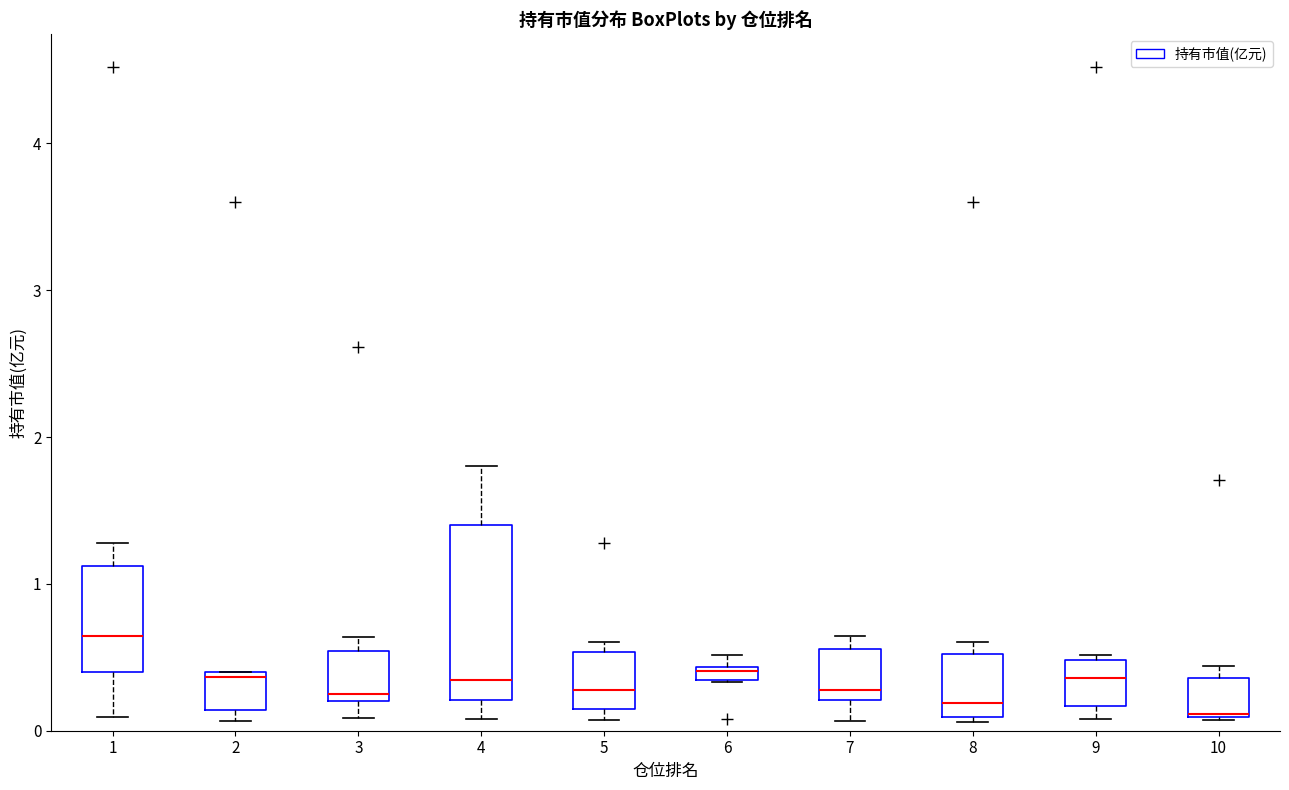

Where is the lower edge of the box at x = 9 on the y-axis? The values are not printed on the chart, so give them approximately, as read against the axis.

0.2